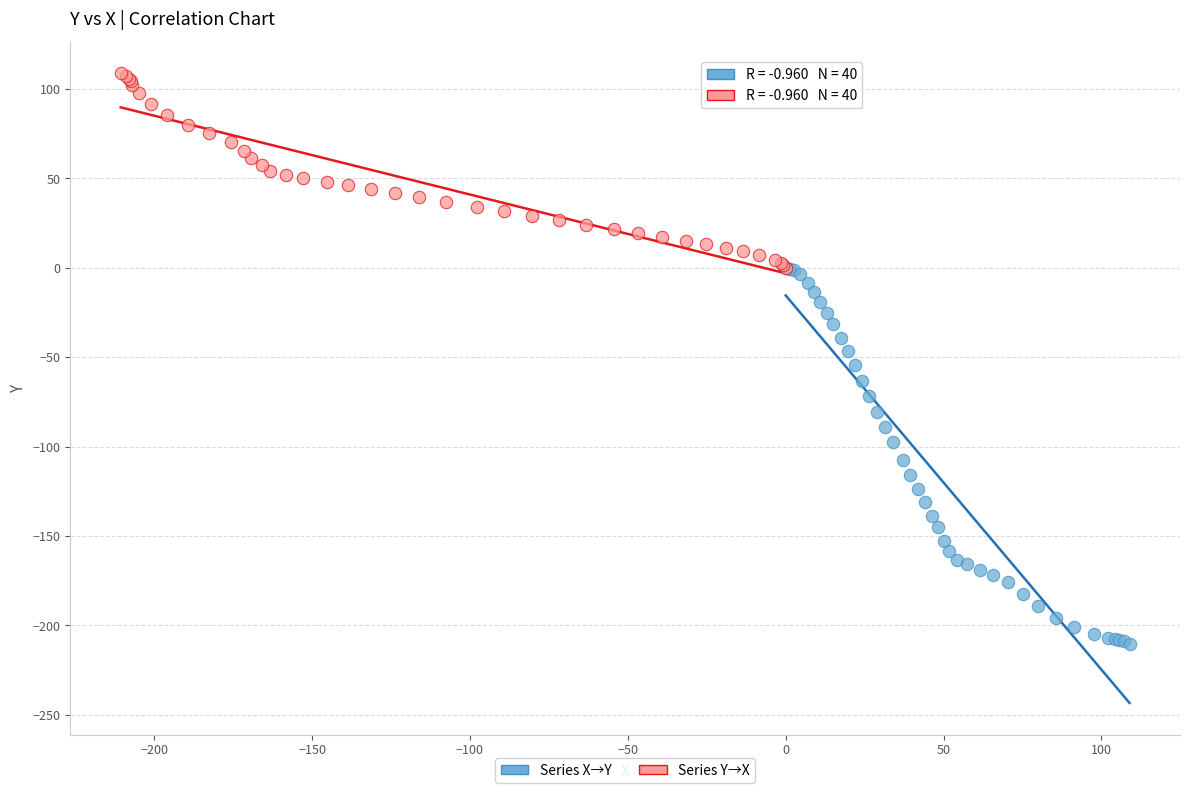

Which series has the largest Y range (max minus min)?

Series X→Y